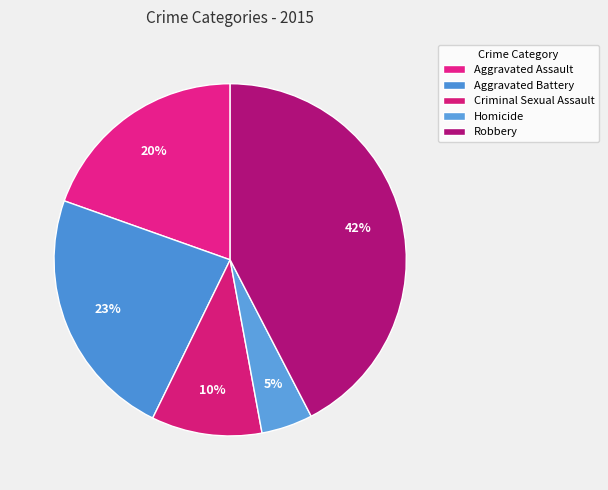

Is there any slice that represents more than half of the pie?

No